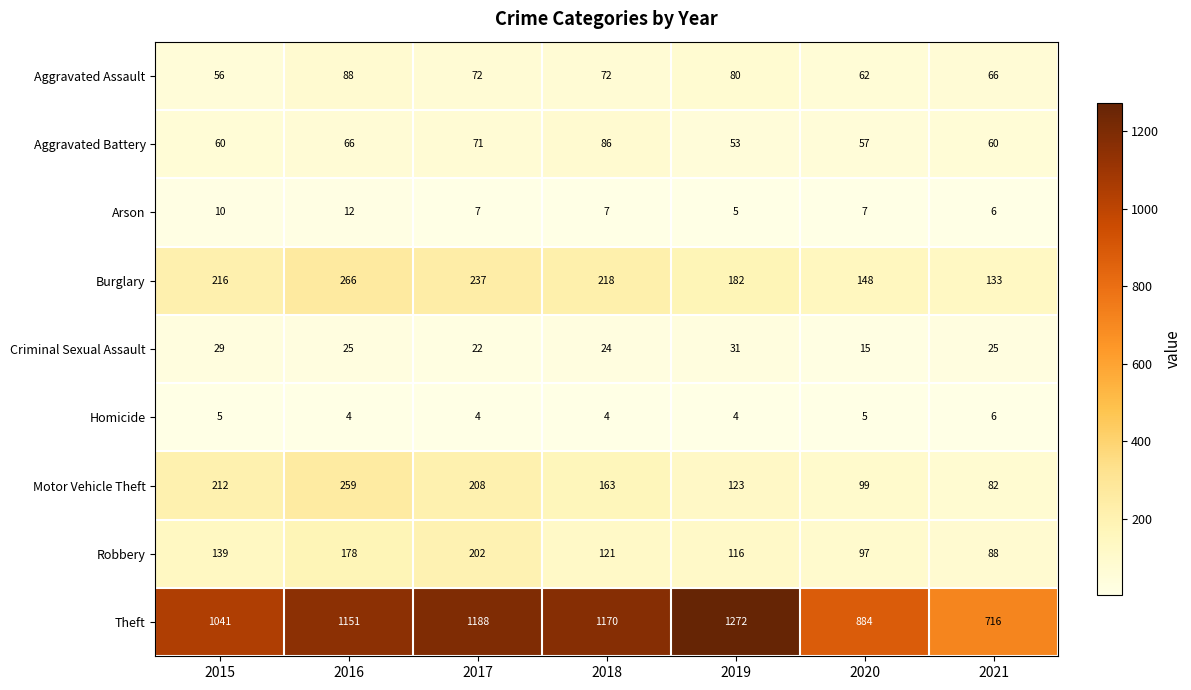

The Arson series shows 10 at 2021. True or false?

False